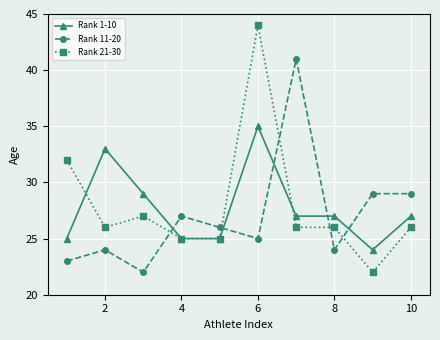

What are all the series names shown in the legend?

Rank 1-10, Rank 11-20, Rank 21-30